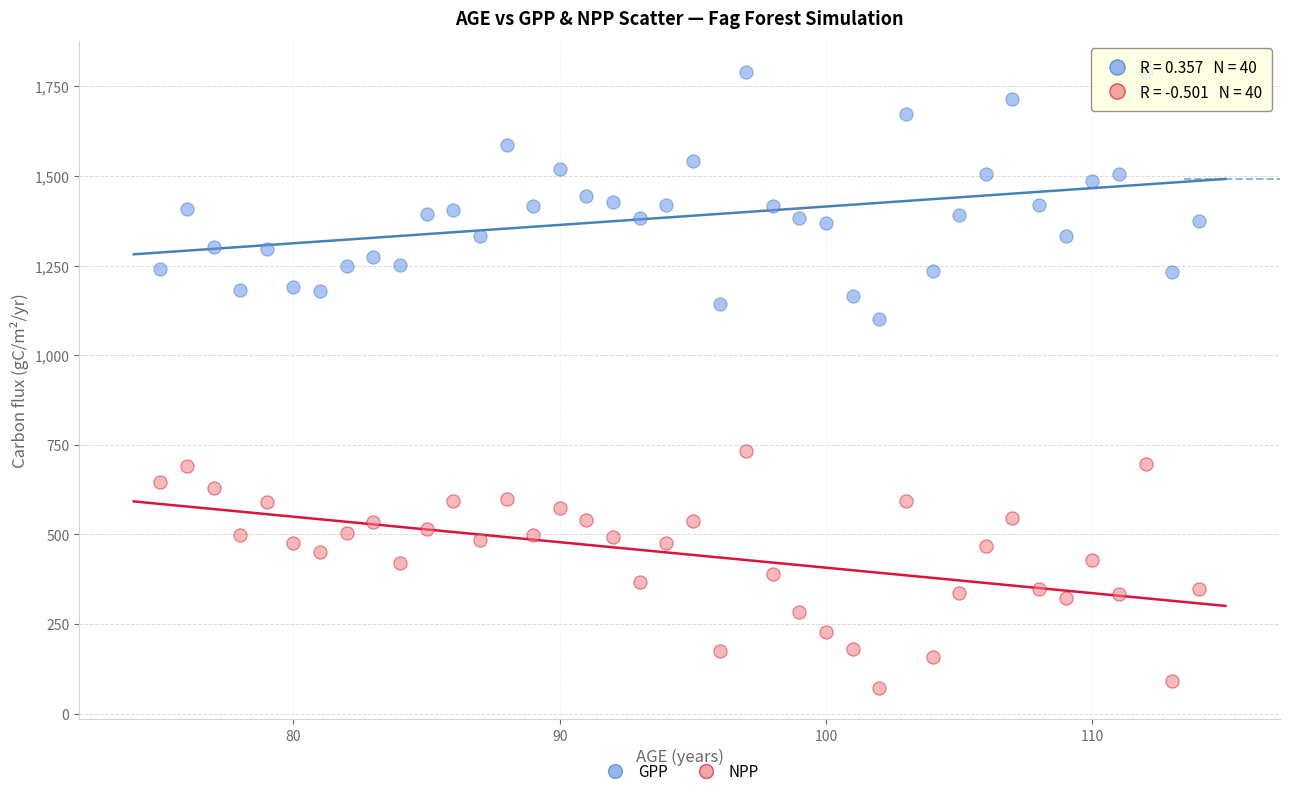

What is the X range (max minus min) for the scatter plot?

39.0